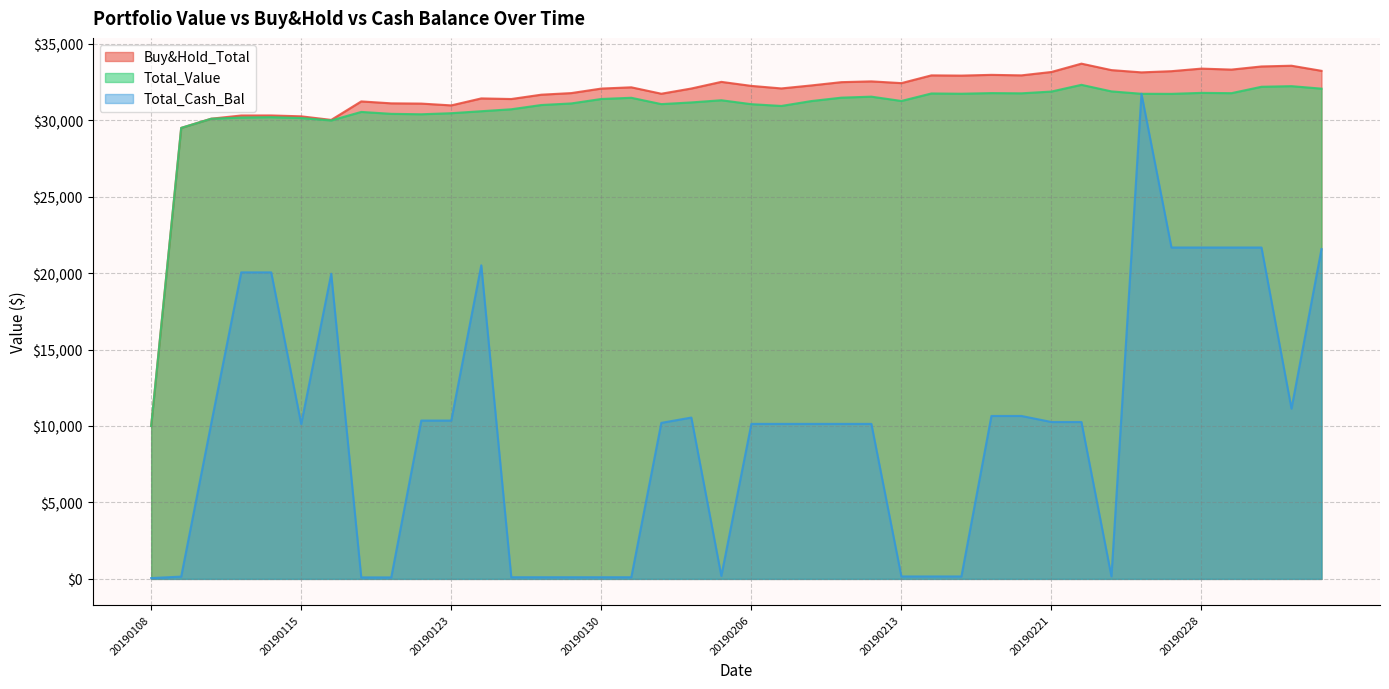

What is the difference between the second highest and second lowest values in the Buy&Hold_Total series?

4066.3